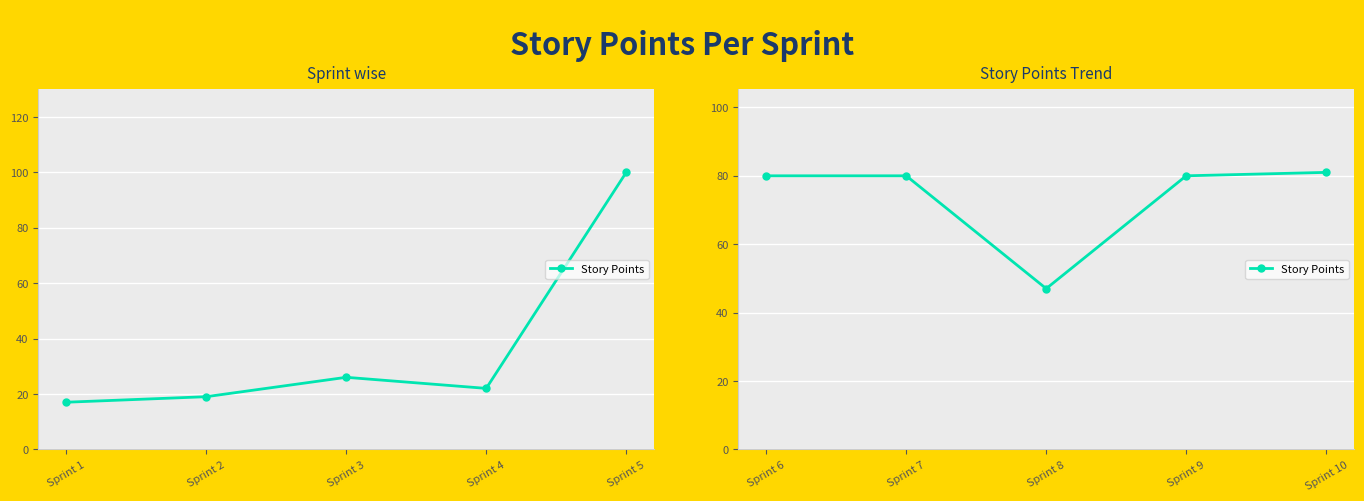

What is the average value?

74